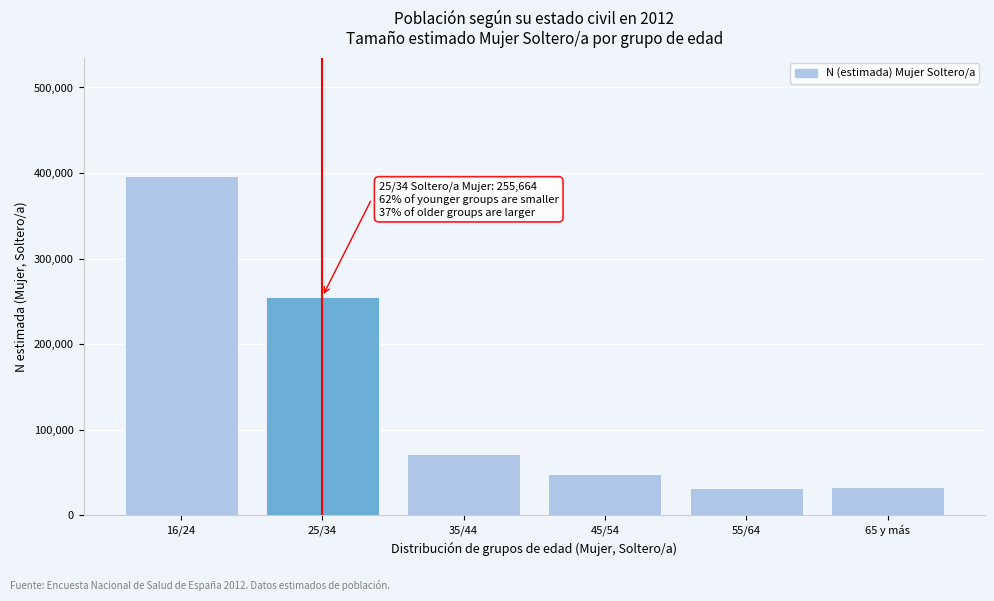

At which label is the value closest to 214251?

25/34